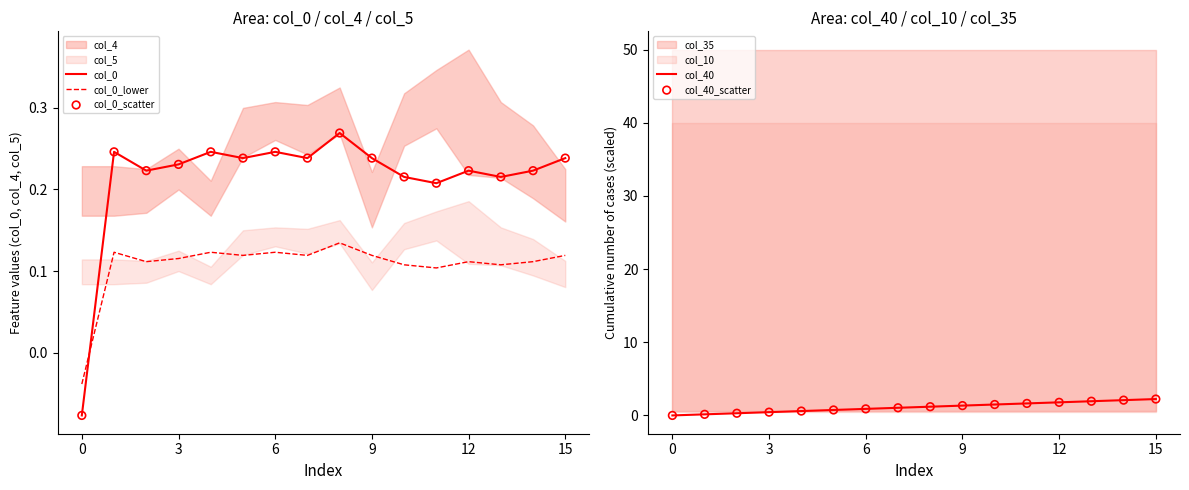

Which series has the largest Y range (max minus min)?

col_40